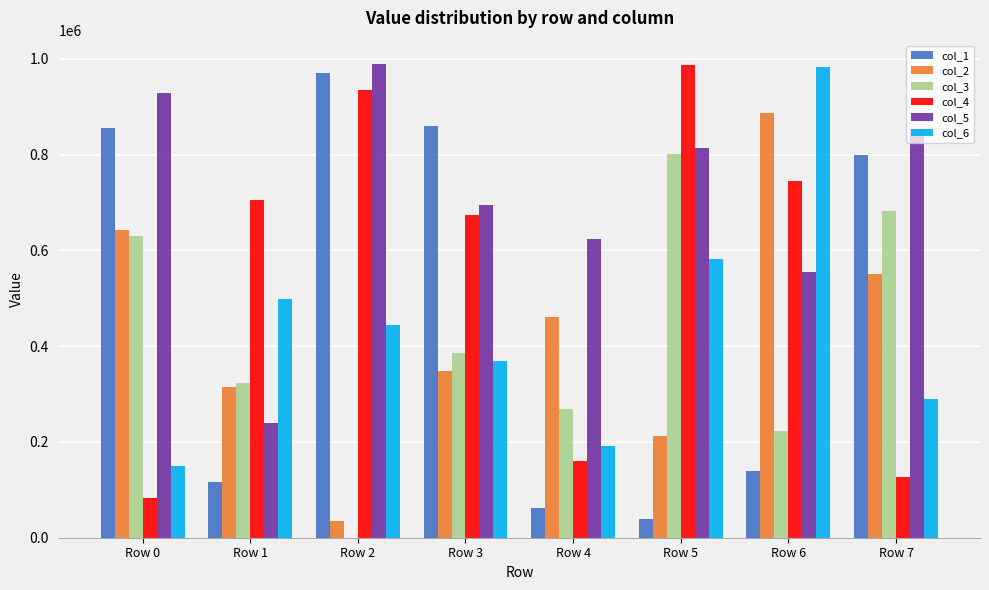

Reading left to right, extract all data points from this chart.

col_1: 854481	116015	970980	859418	63002	38523	139856	799055
col_2: 643416	314122	34594	347863	461102	211630	886749	551295
col_3: 630174	323916	321	386695	267759	801181	222248	683160
col_4: 82640	705660	933795	673375	160207	986186	743856	125981
col_5: 928749	238948	988339	695458	622931	813041	554811	853880
col_6: 148785	499224	443209	368968	191189	581637	983259	289324